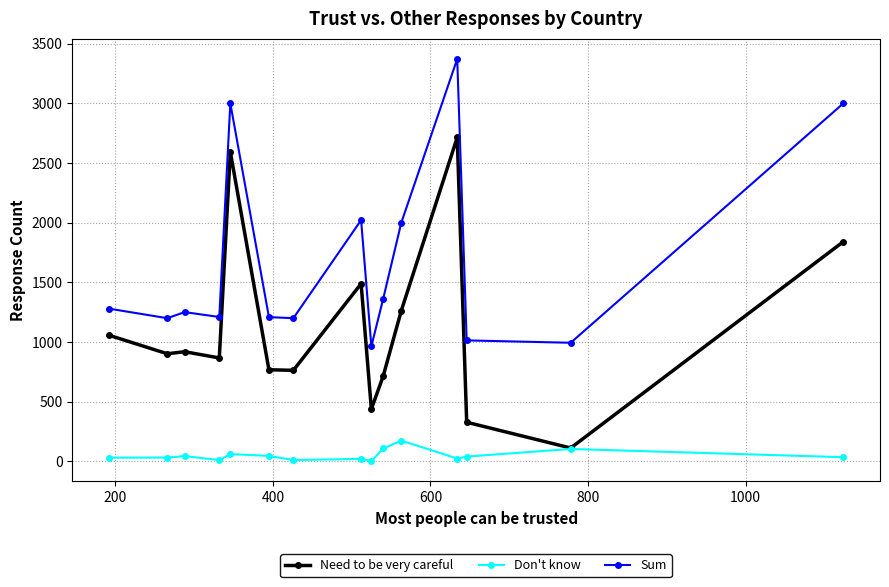

Which series has the largest range (max minus min)?

Need to be very careful